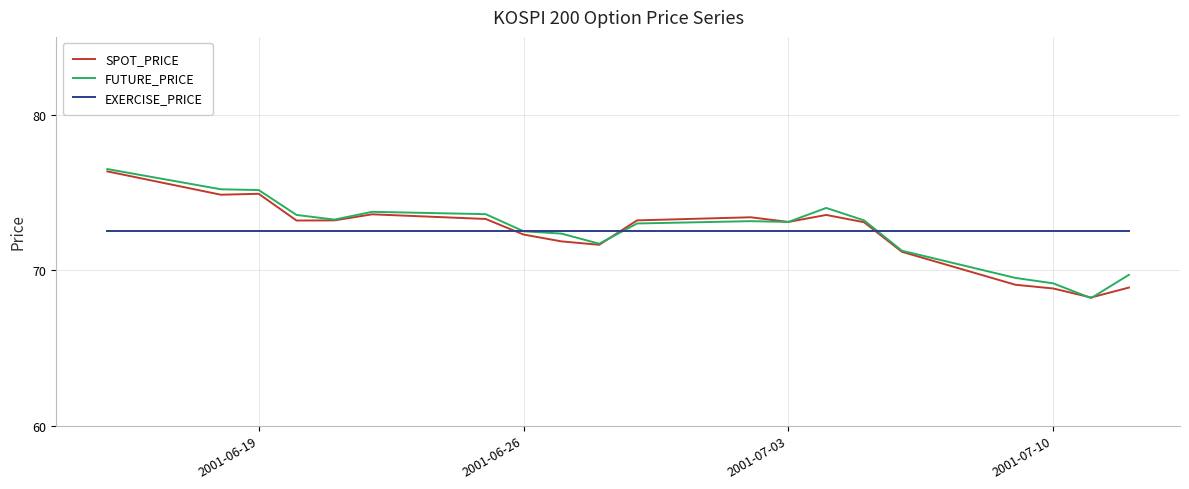

What is the maximum value shown in the chart?

76.5